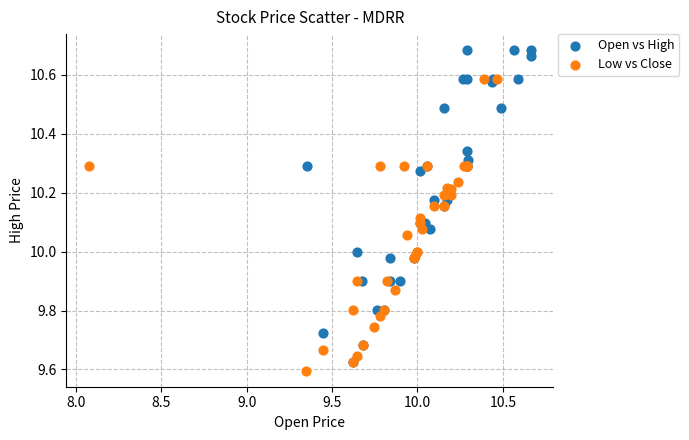

Which series has the widest spread of Y values?

Open vs High